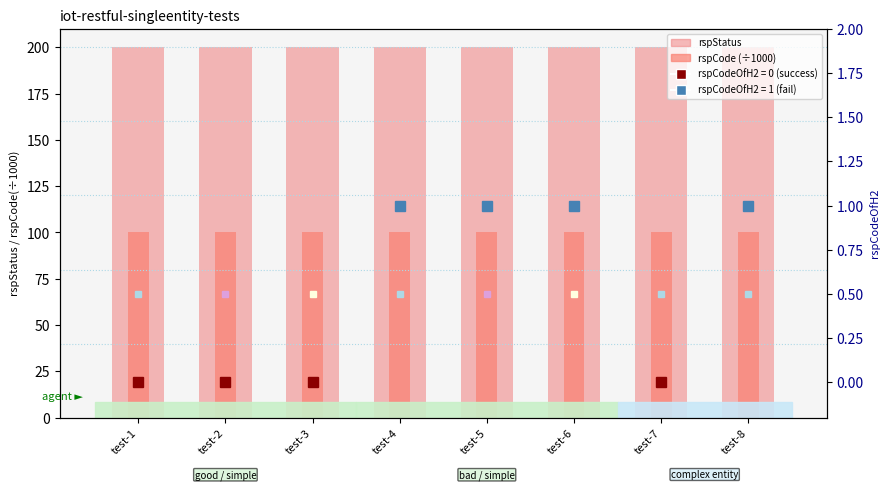

How many groups of bars are there?

8